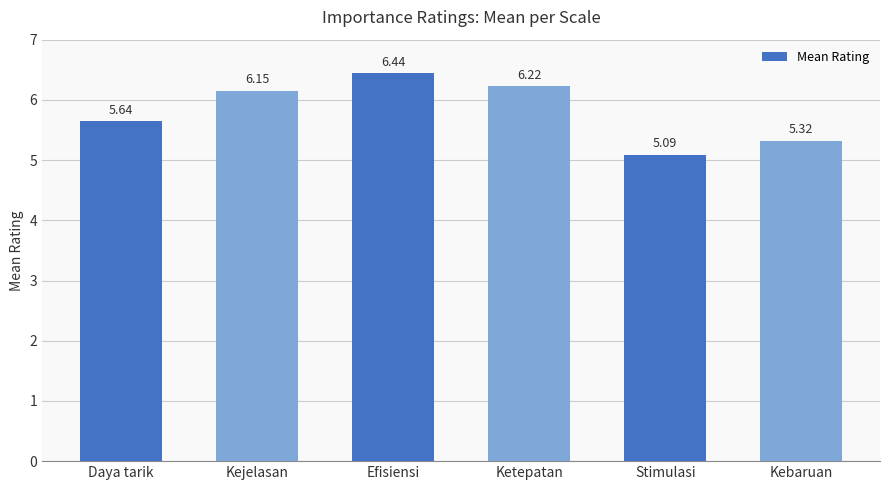

What is the ratio of the value at Daya tarik to the value at Efisiensi?

0.9